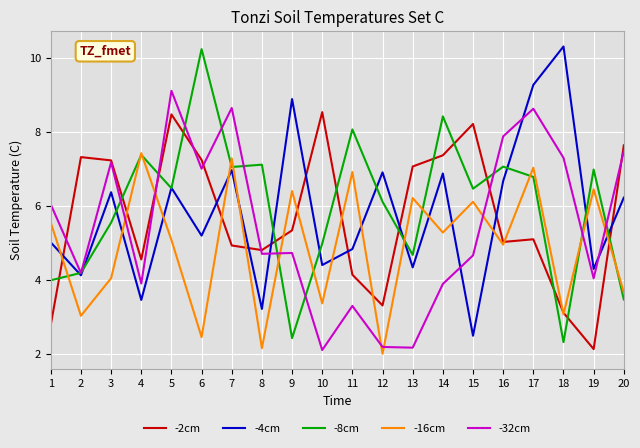

What is the average value of the -4cm series?

5.8